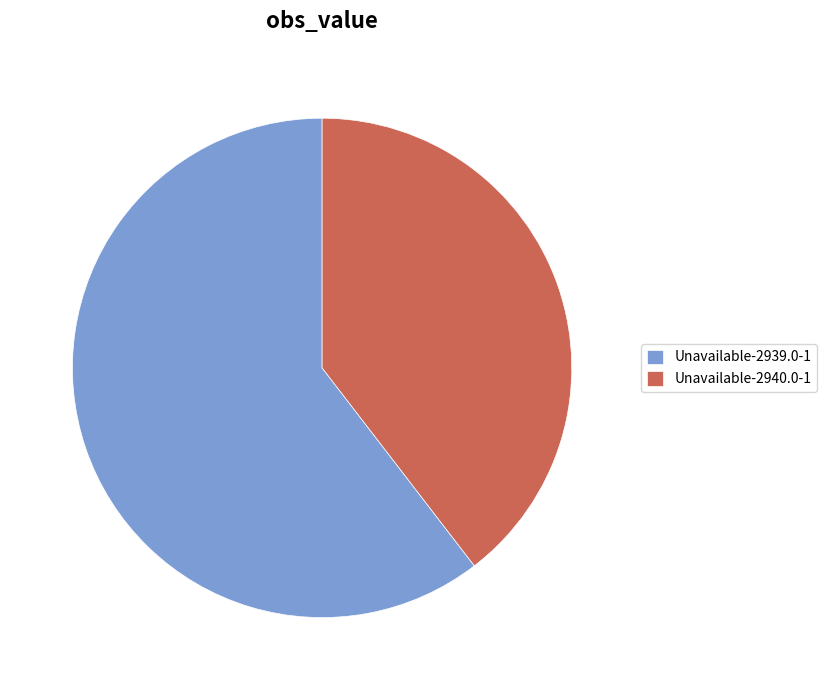

Rank the categories by value from highest to lowest.

Unavailable-2939.0-1, Unavailable-2940.0-1